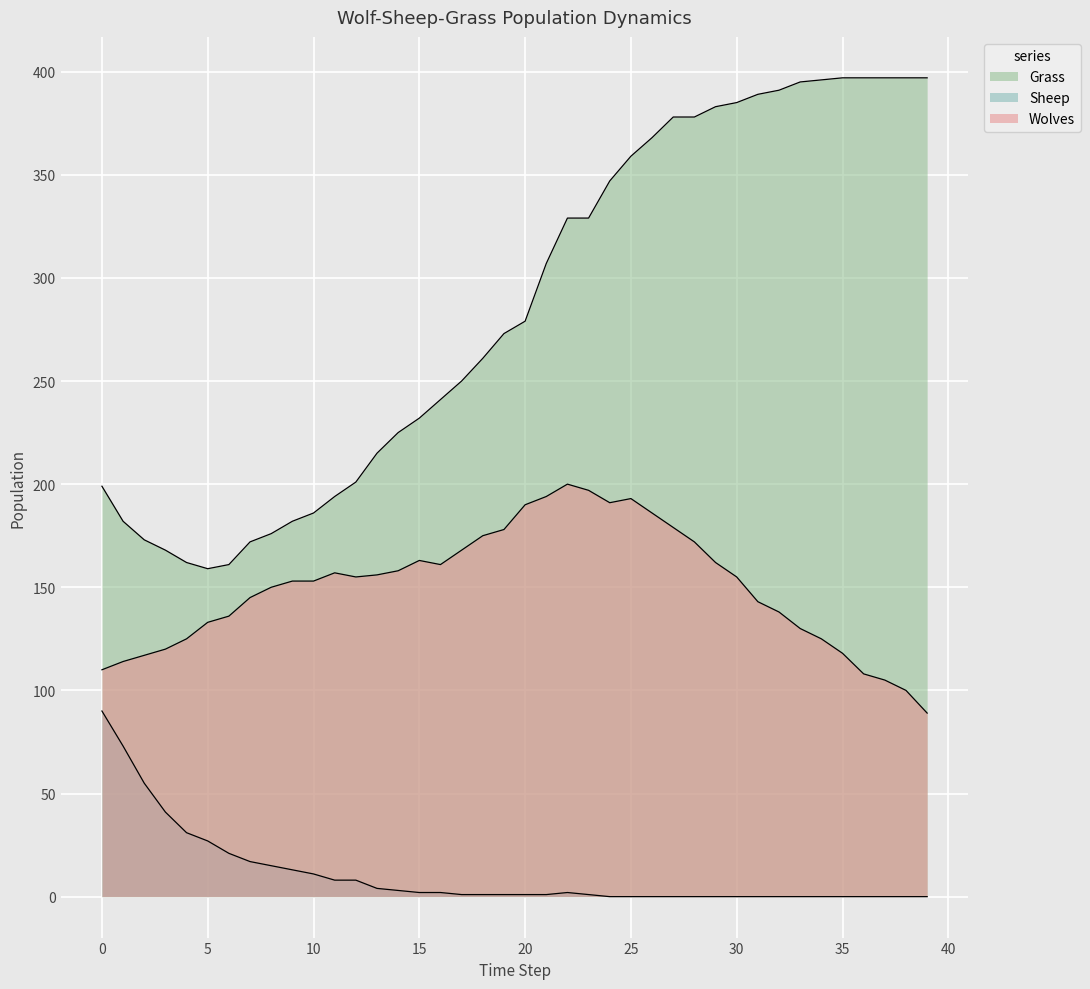

True or false: Grass and Wolves cross at least once.

False